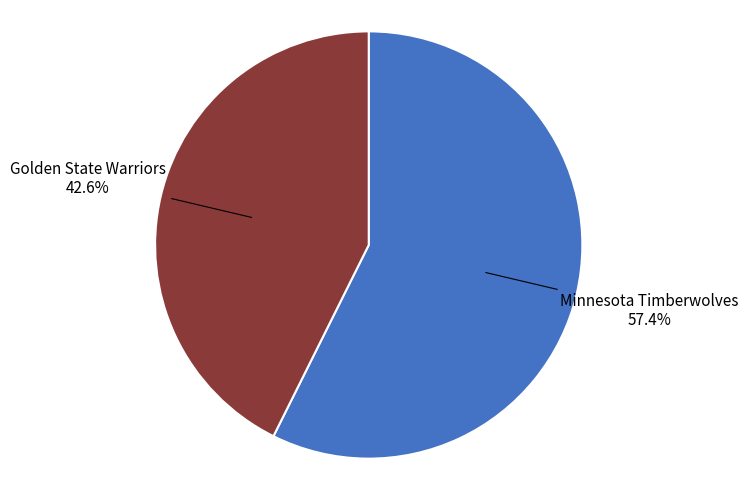

Does any single category account for the majority?

Yes